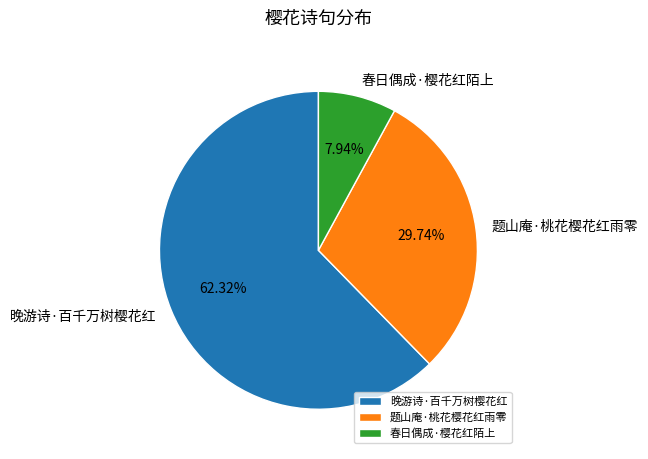

To the nearest percent, what percentage of the pie is 题山庵·桃花樱花红雨零?

30%